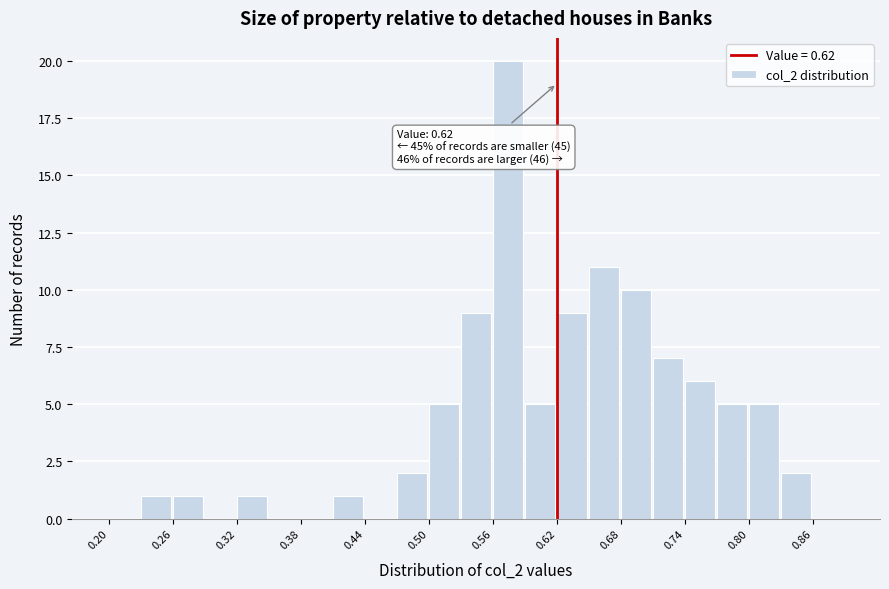

Read against the x-axis, roughly where is the centre of the tallest bar?

0.57